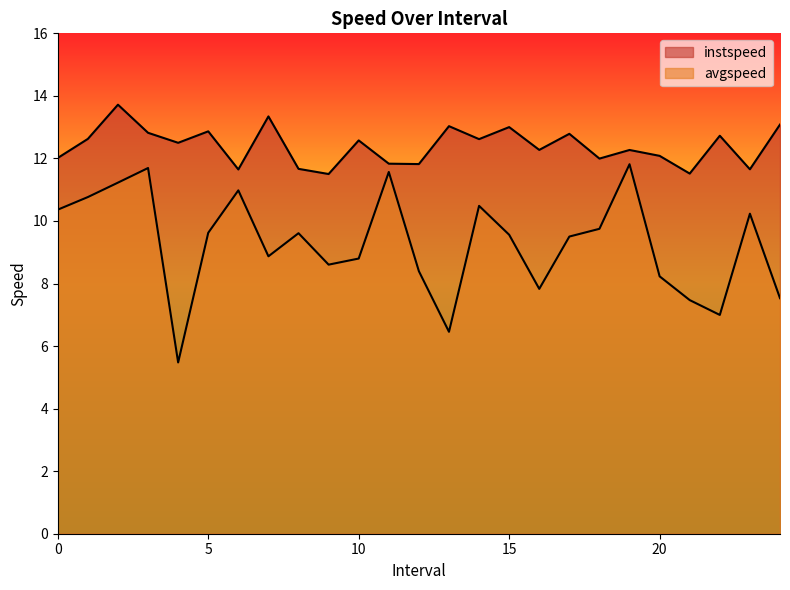

How many lines are shown in the chart?

2